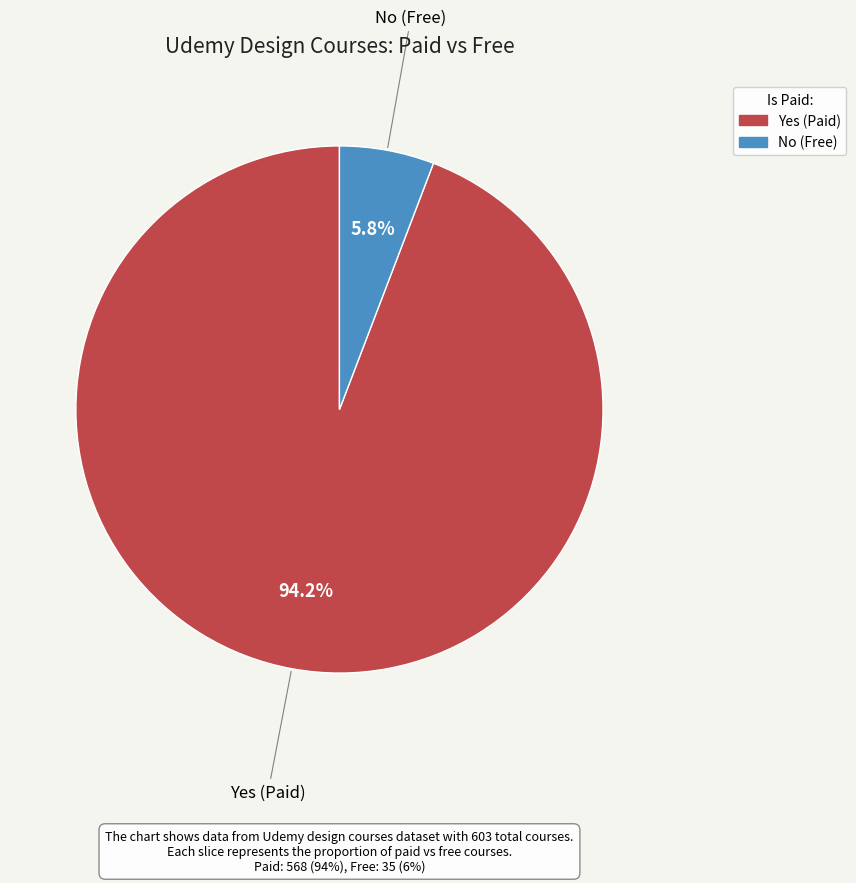

To the nearest percent, what is the combined percentage of No (Free) and Yes (Paid)?

100%